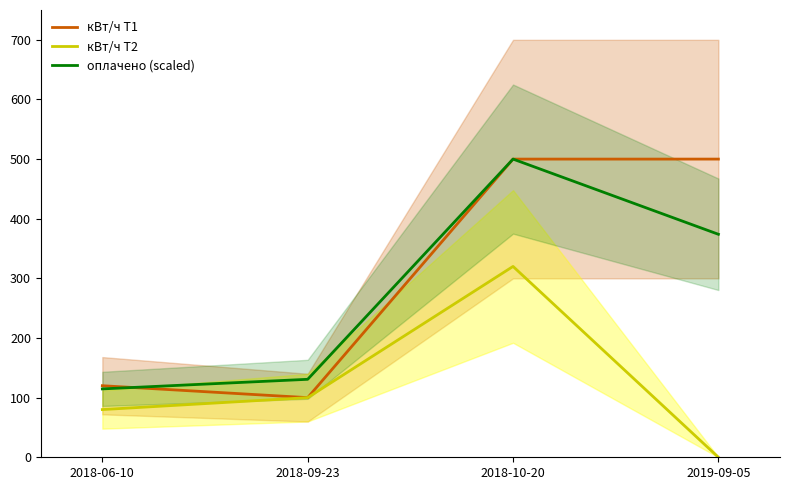

At which label is кВт/ч Т2 closest to 160?

2018-09-23